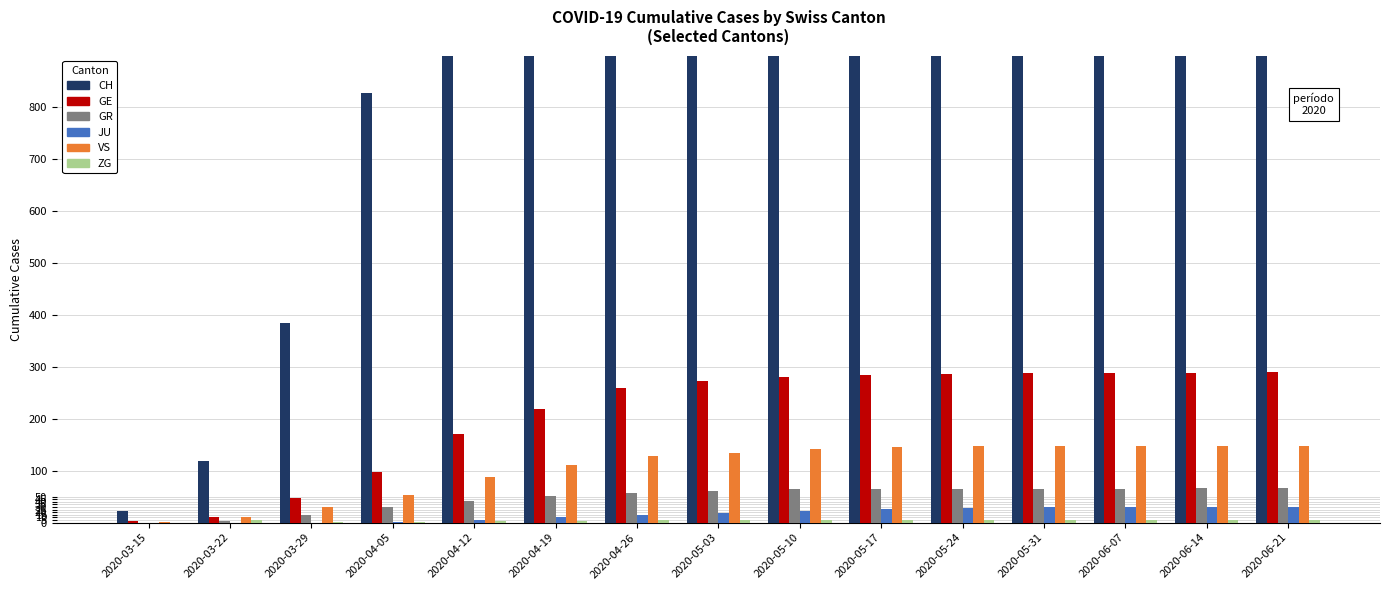

Which series has the largest total across all categories?

CH